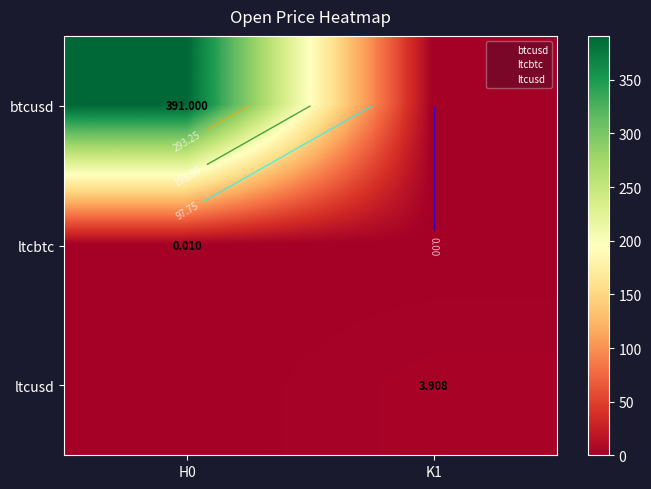

Is the value of btcusd at H0 greater than the value of ltcbtc at H0?

Yes